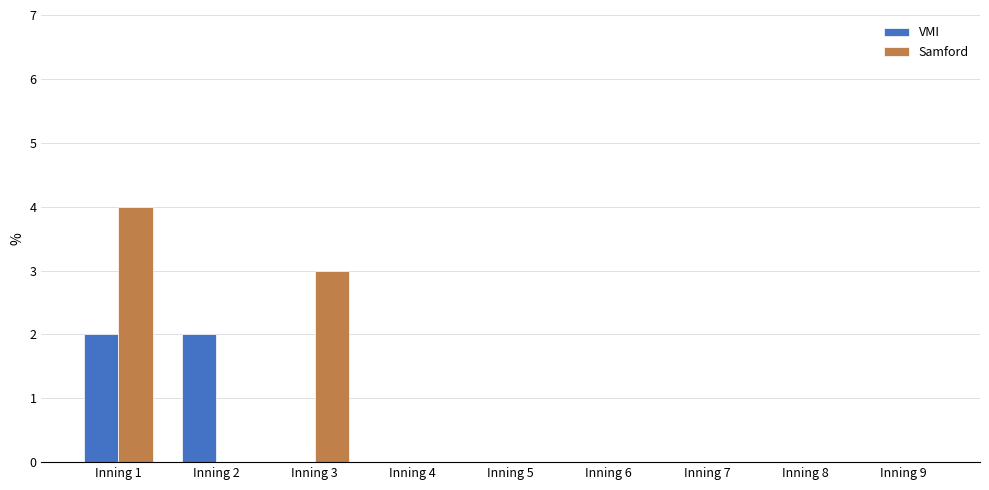

Which series has the largest total across all categories?

Samford